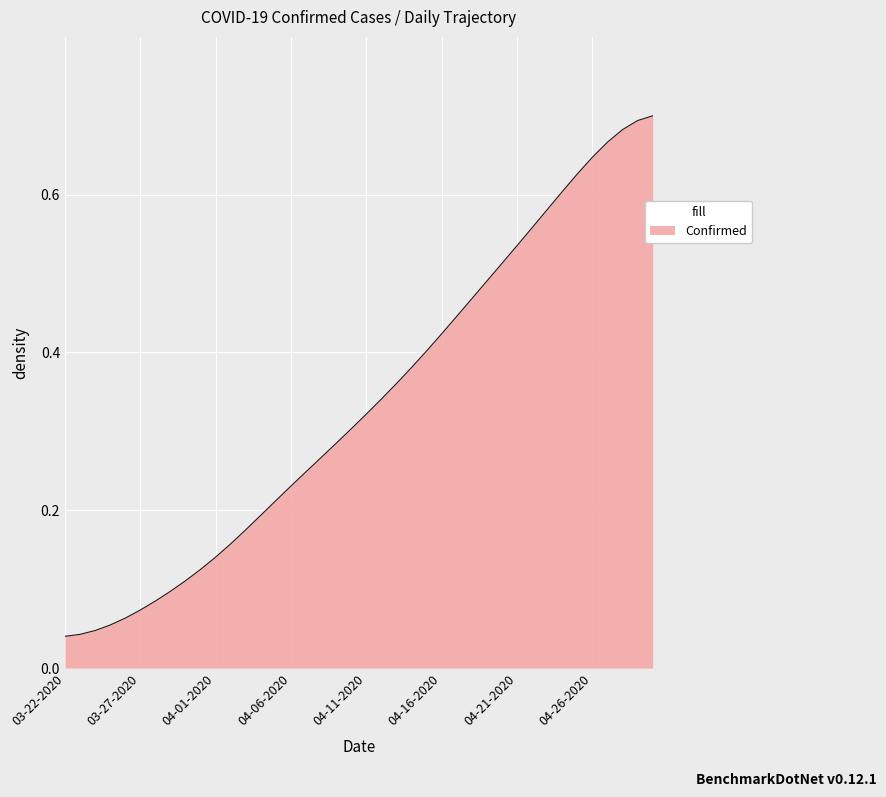

True or false: there are more than 2 points higher than both neighbors.

False